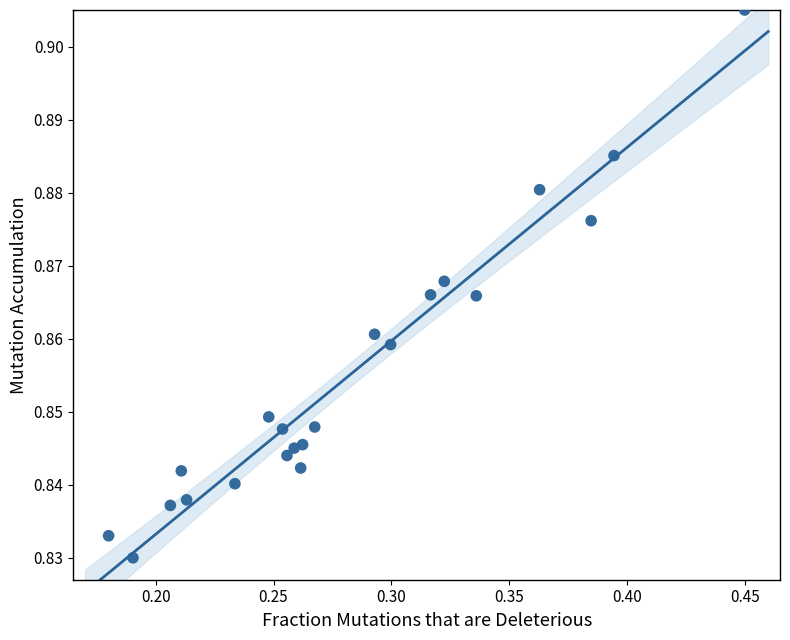

What is the range of X values (max minus min)?

0.3